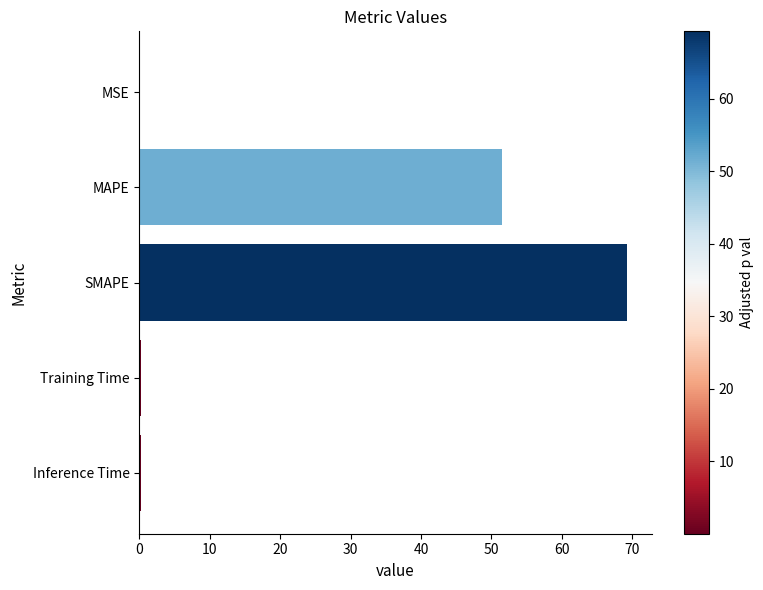

Does the chart contain stacked bars?

No